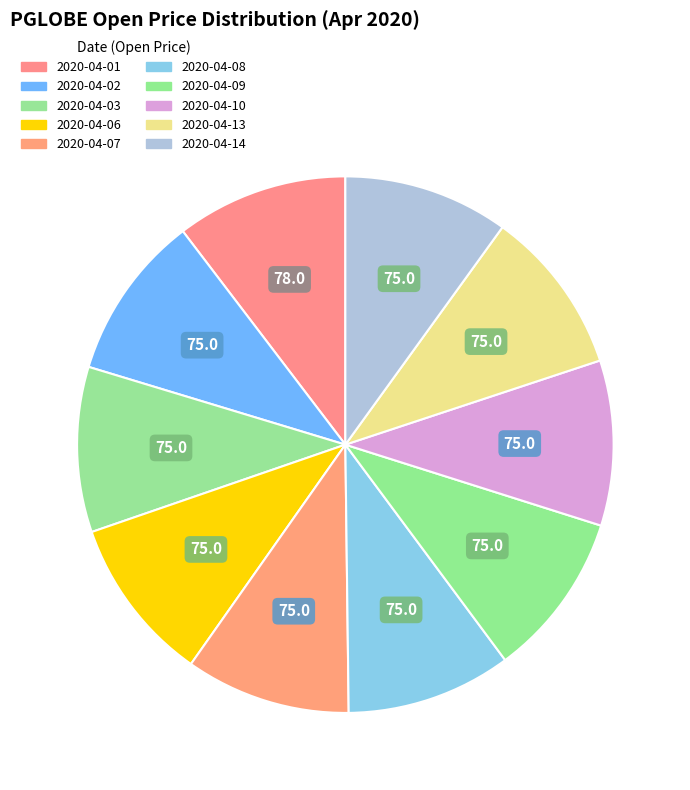

Which category has the biggest portion of the pie?

2020-04-01